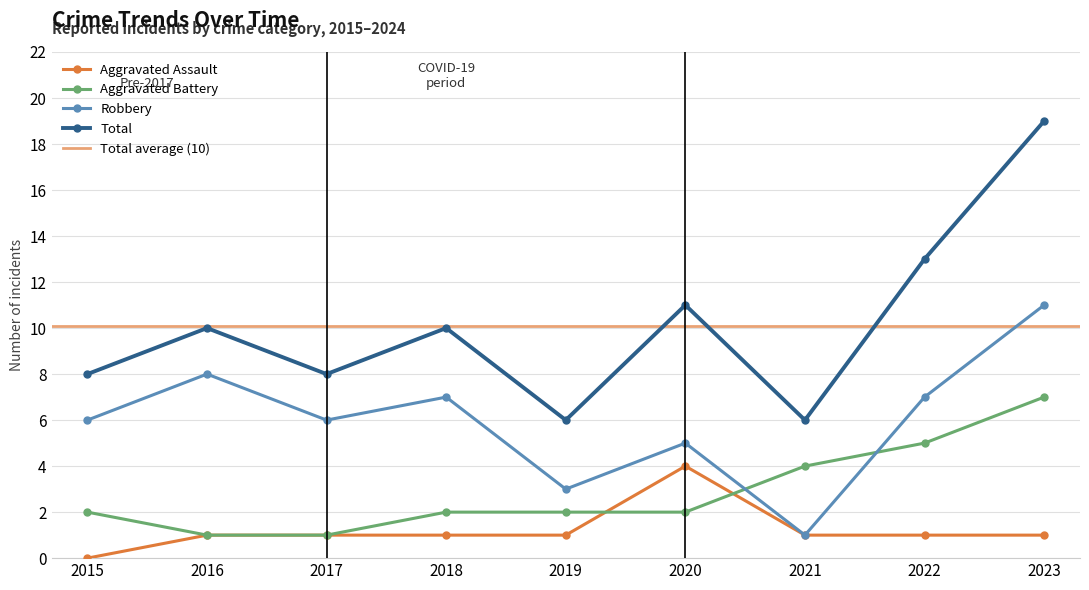

Rank the series at 2022 from highest to lowest value.

Total, Robbery, Aggravated Battery, Aggravated Assault